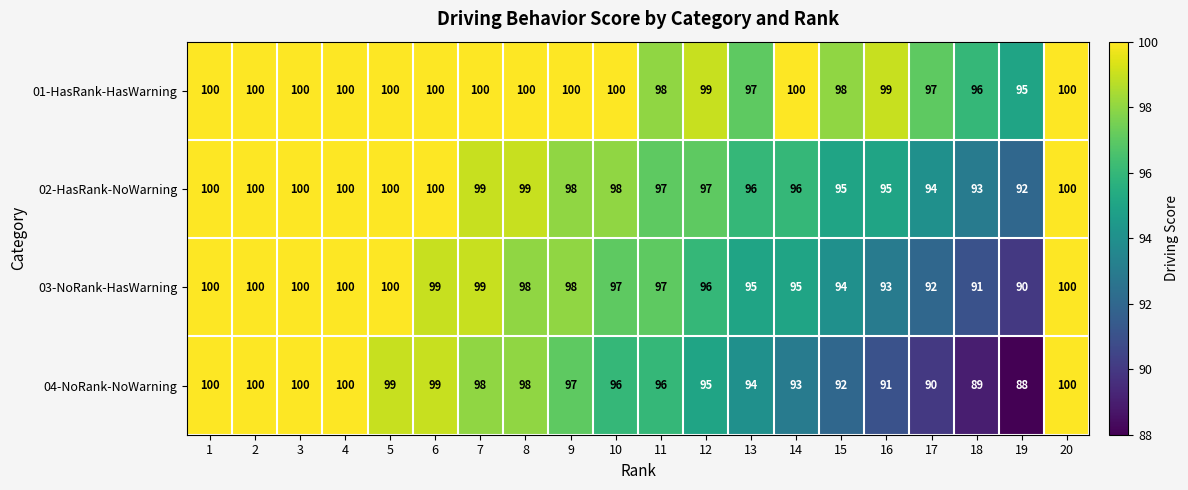

Which series has the largest range (max minus min)?

04-NoRank-NoWarning